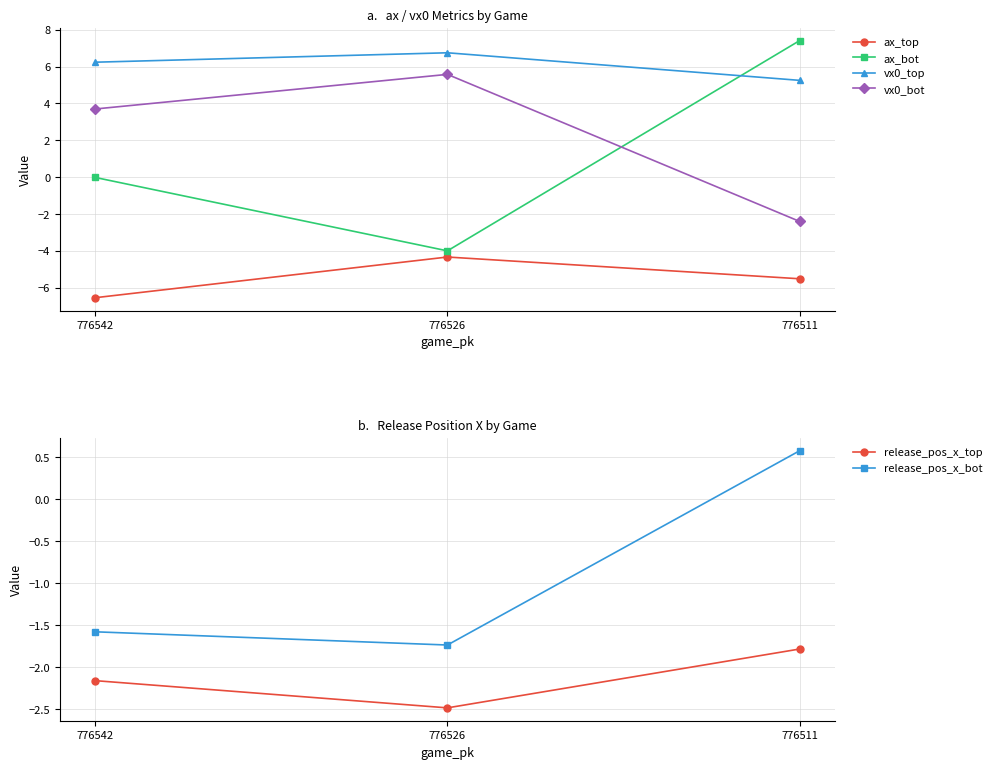

Is it true that release_pos_x_bot equals -1.6 at 776542?

True